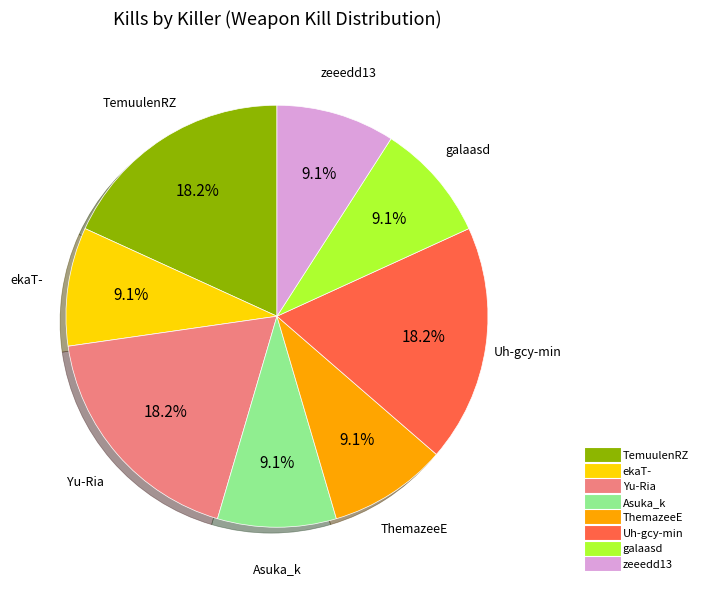

Does any single category account for the majority?

No